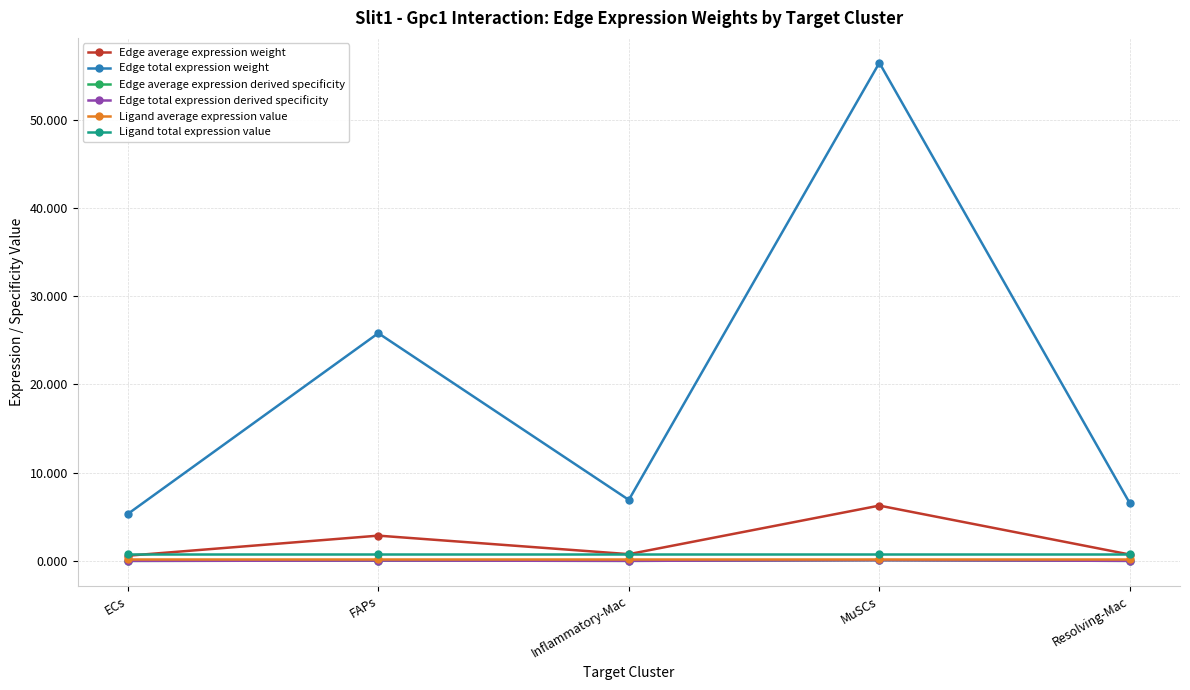

At which category is the sum across all series the highest?

MuSCs